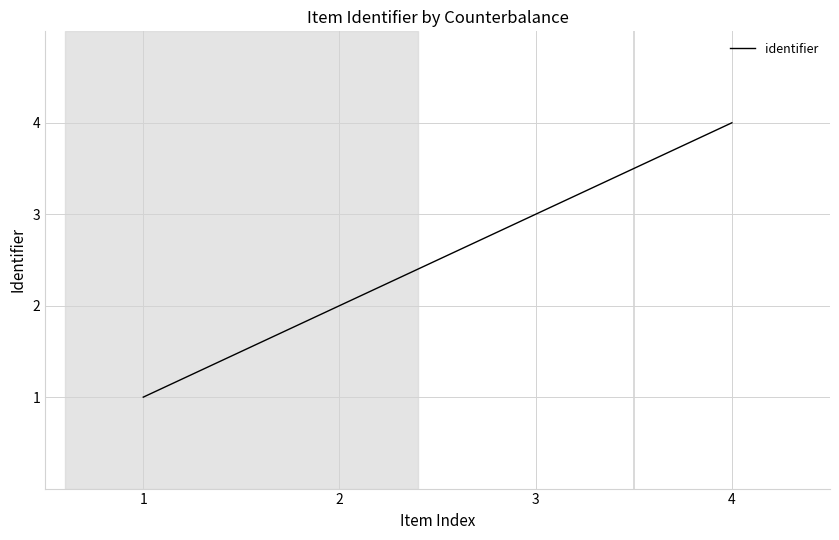

Rank the categories by value from highest to lowest.

4, 3, 2, 1